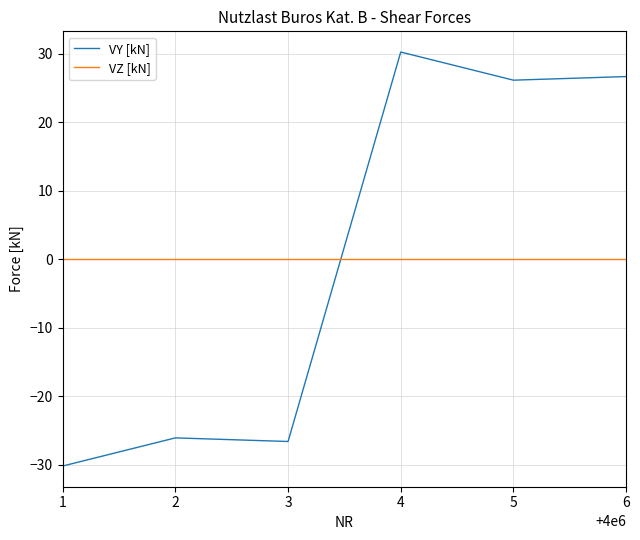

At 4, list the series in order from smallest to largest.

VZ [kN], VY [kN]